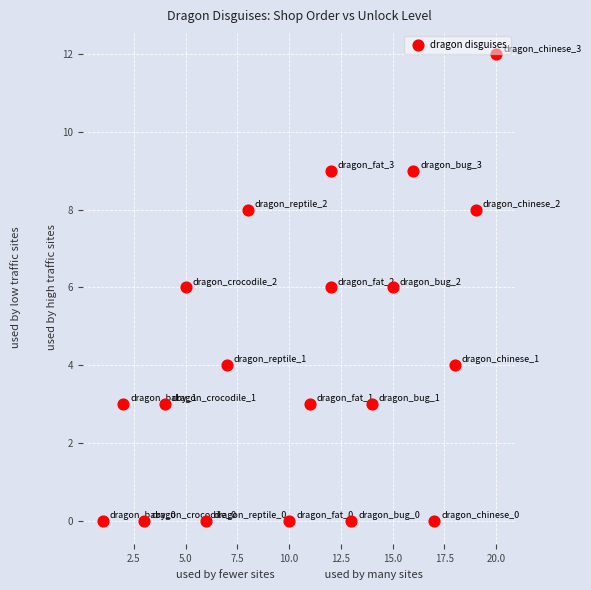

What is the range of Y values (max minus min)?

12